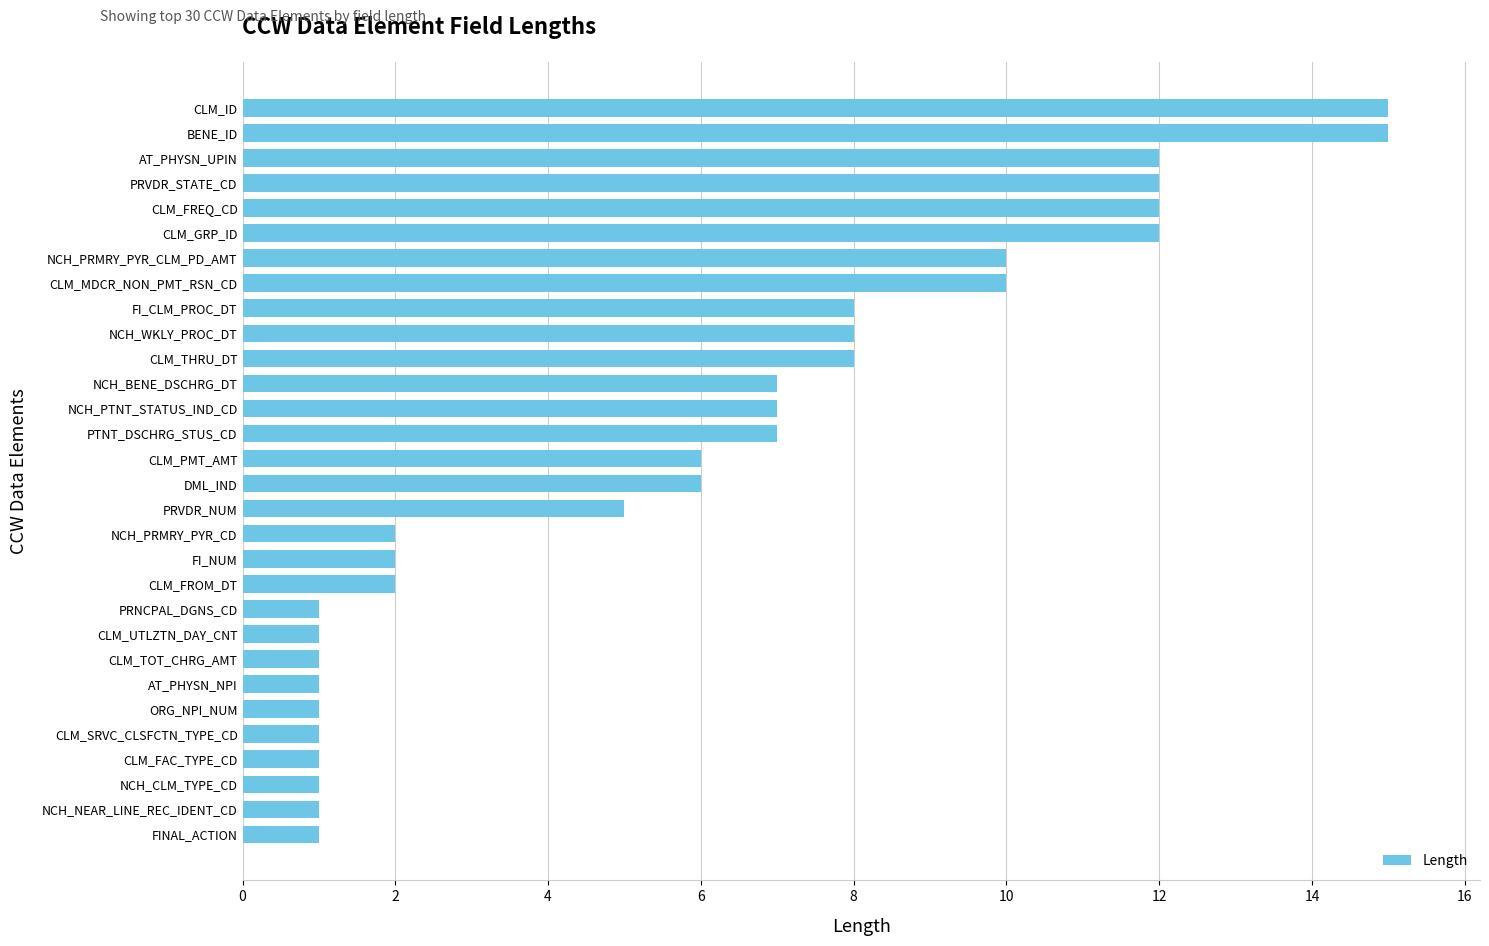

Reading bottom to top, extract all data points from this chart.

1	1	1	1	1	1	1	1	1	1	2	2	2	5	6	6	7	7	7	8	8	8	10	10	12	12	12	12	15	15